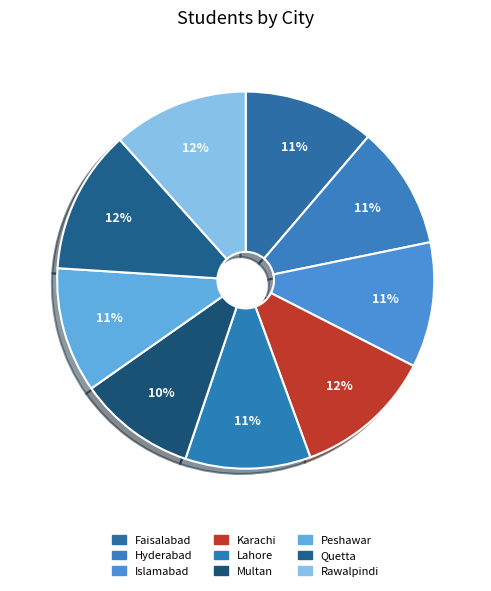

How many slices are in this pie chart?

9